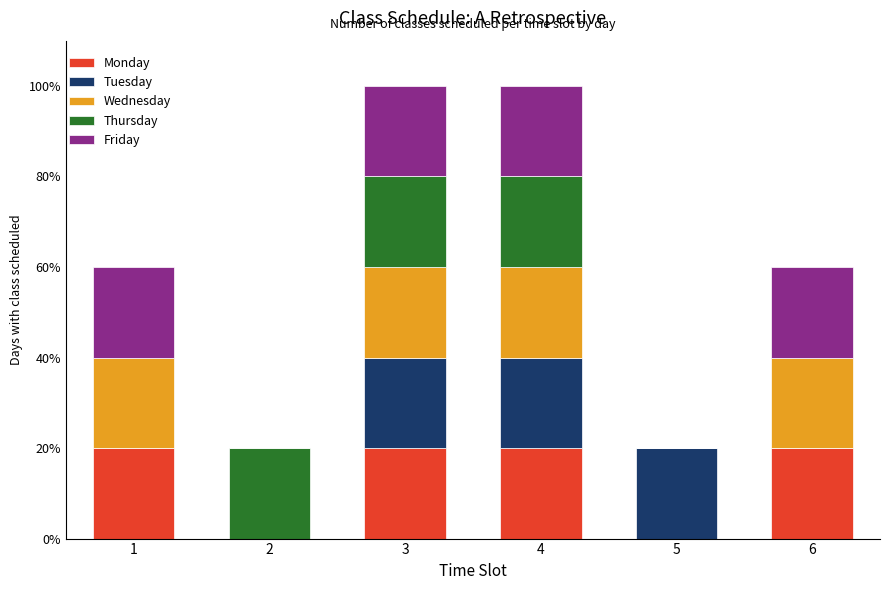

What are all the series names shown in the legend?

Monday, Tuesday, Wednesday, Thursday, Friday